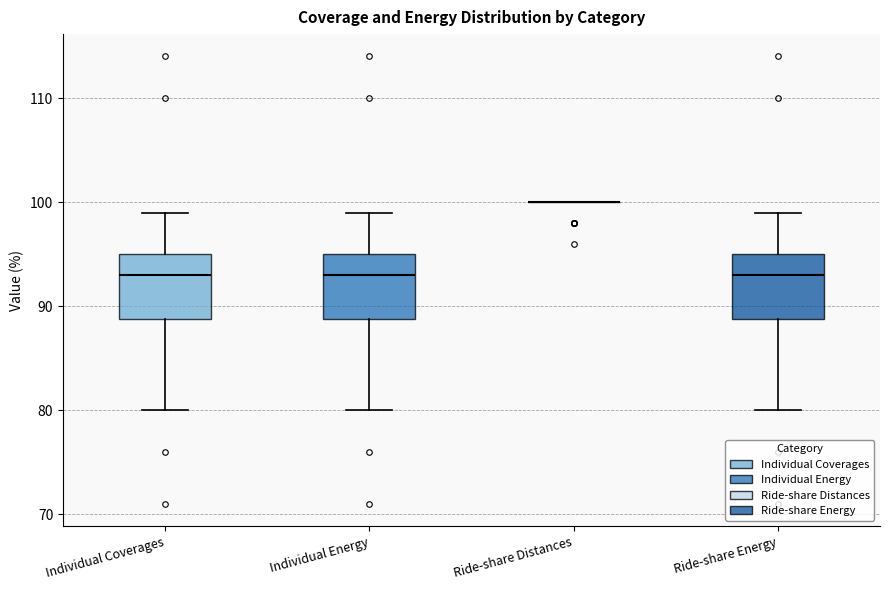

Where is the lower edge of the box for Ride-share Energy on the y-axis? The values are not printed on the chart, so give them approximately, as read against the axis.

89